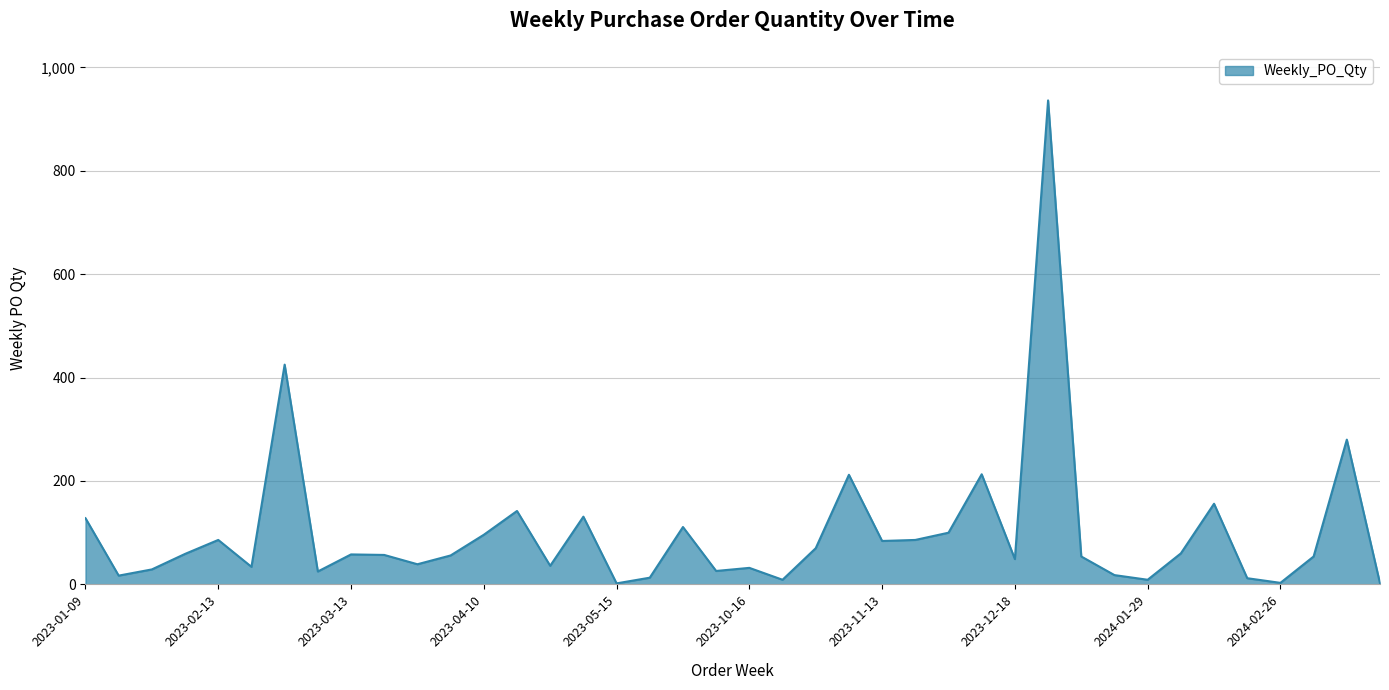

What is the greatest value displayed?

936